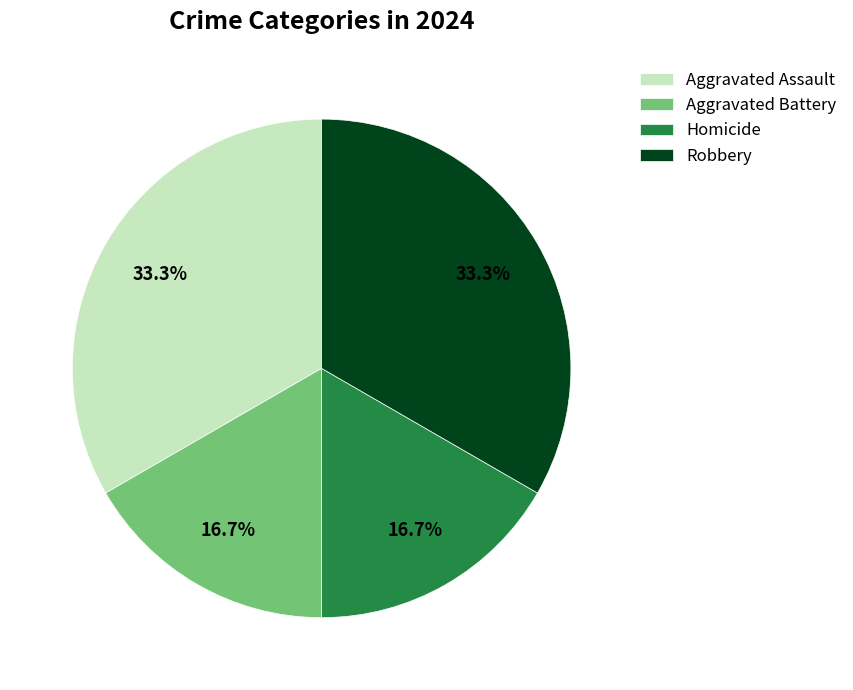

What is the ratio of the value at Aggravated Assault to the value at Aggravated Battery?

2.0